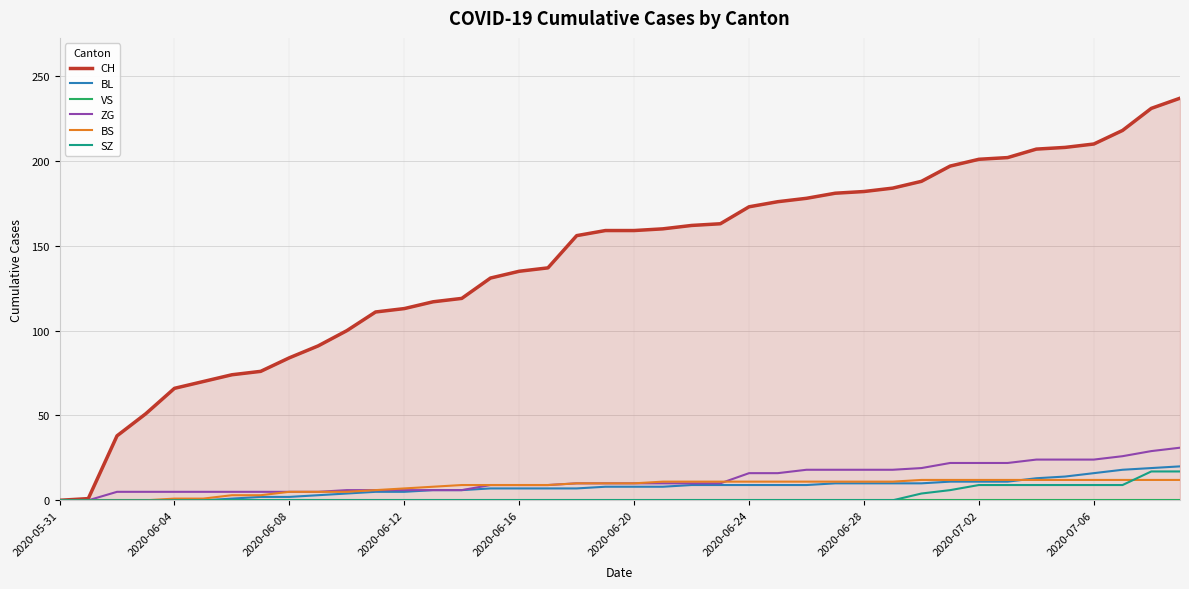

Where is CH nearest to the value 118?

13